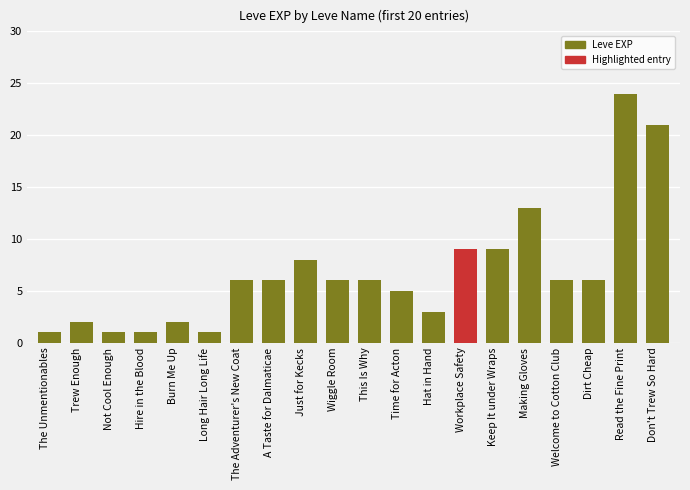

How many data points does each series have?

20